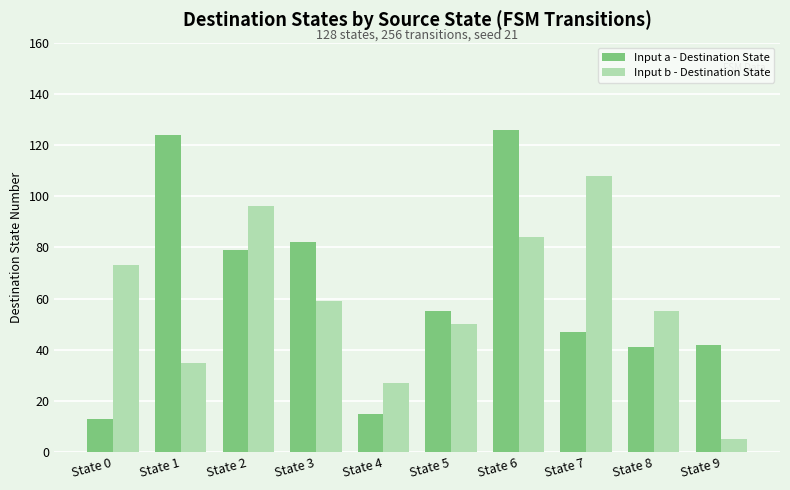

What is the value of the Input b - Destination State bar at the 1st from the left?

73